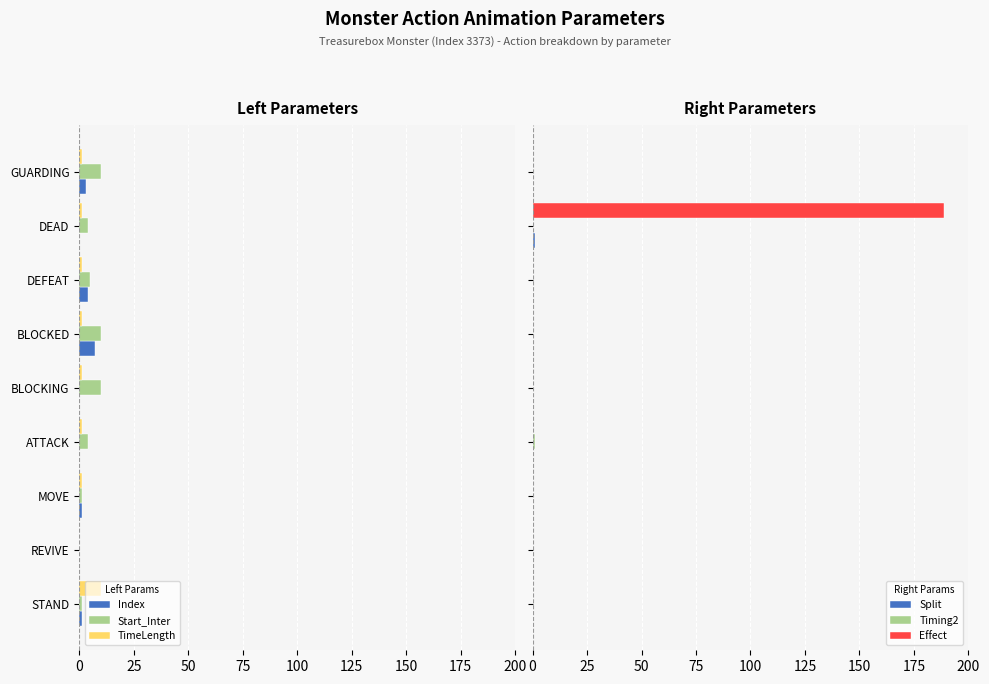

Is it true that Split equals 0 at REVIVE?

True